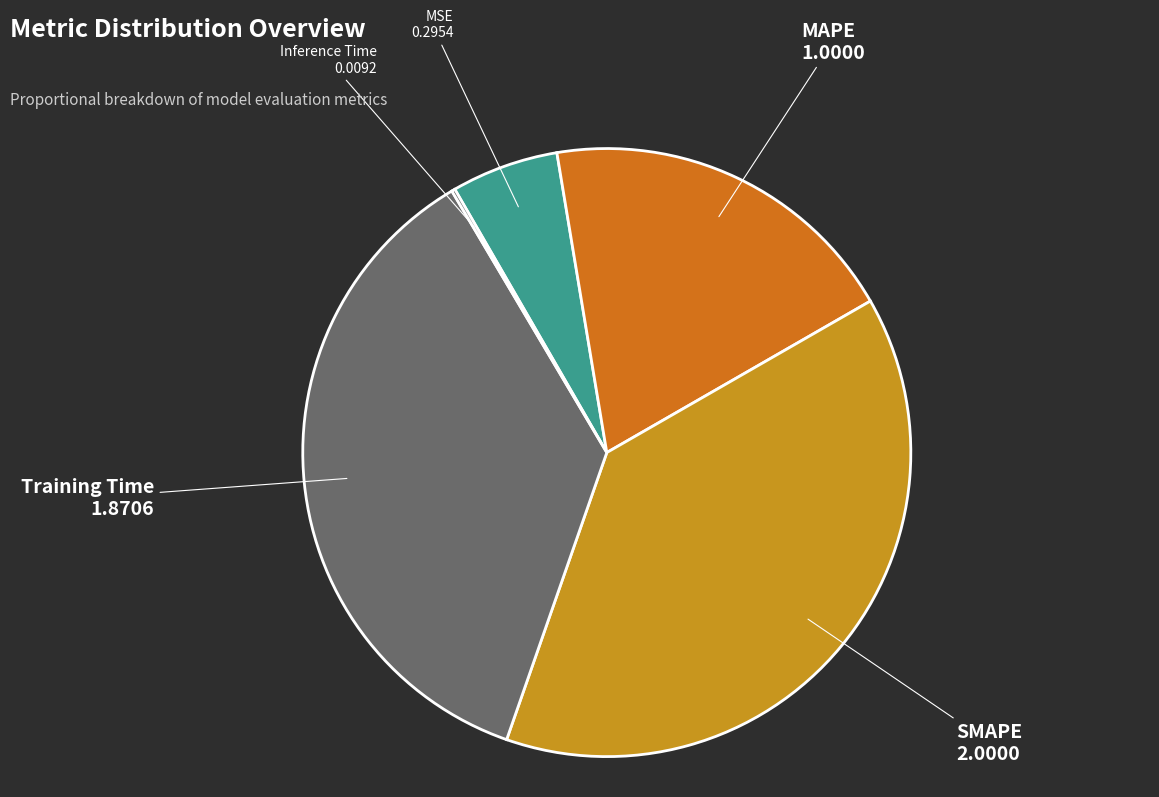

Does any single category account for the majority?

No